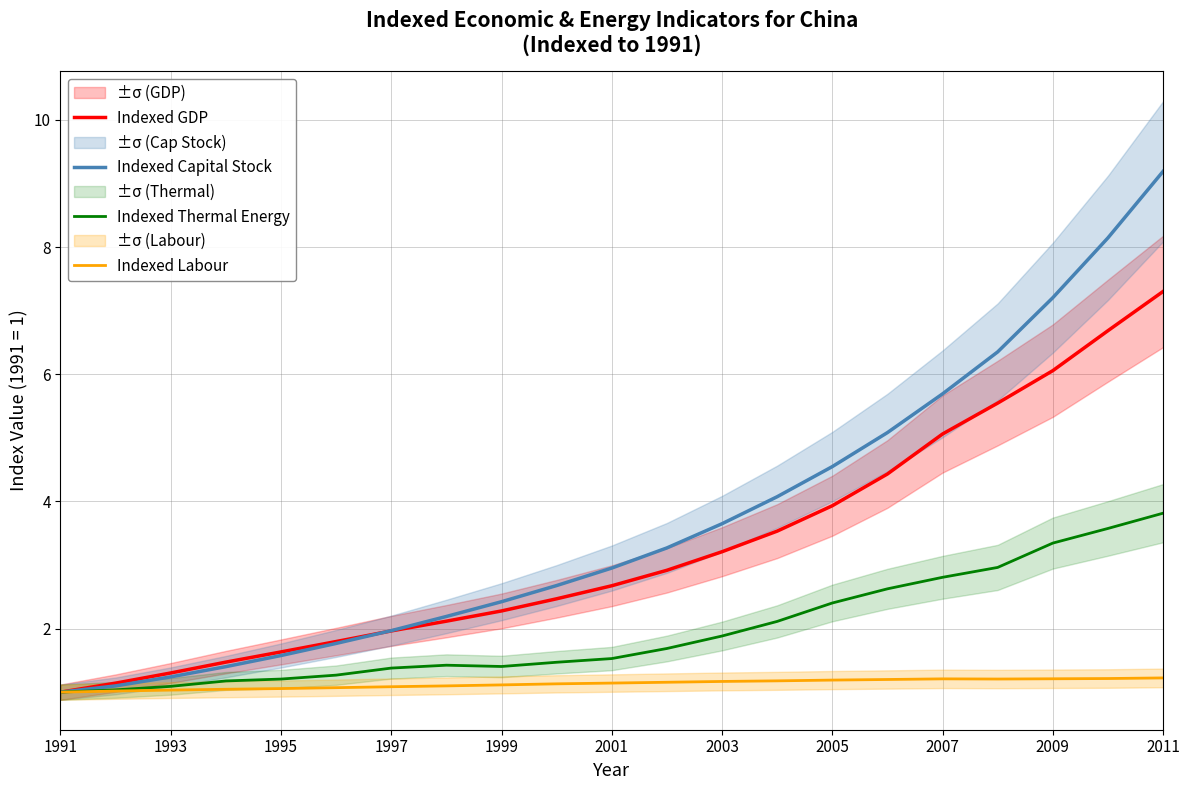

In Indexed Labour, how many points are lower than both neighbors (excluding endpoints)?

1